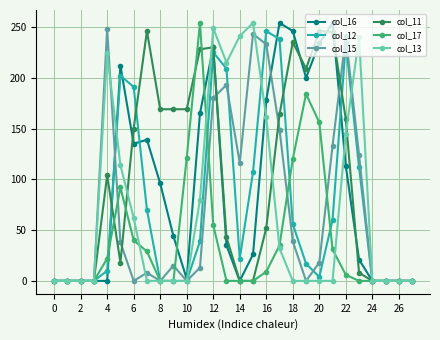

What are all the series names shown in the legend?

col_16, col_12, col_15, col_11, col_17, col_13